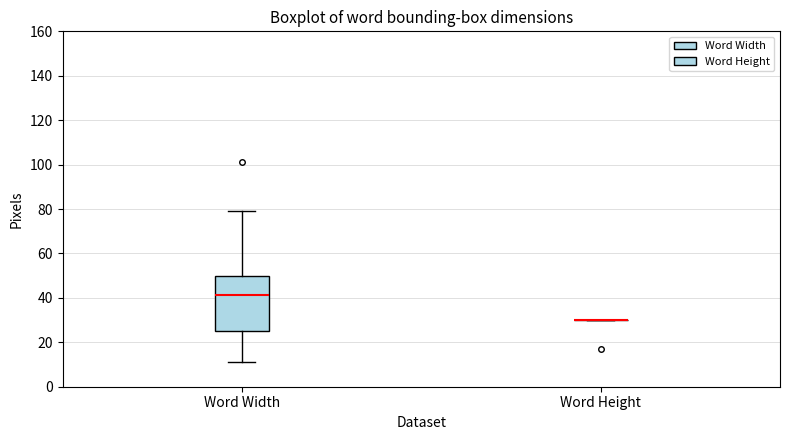

Comparing the boxes themselves (not the whiskers), which one is the tallest?

Word Width